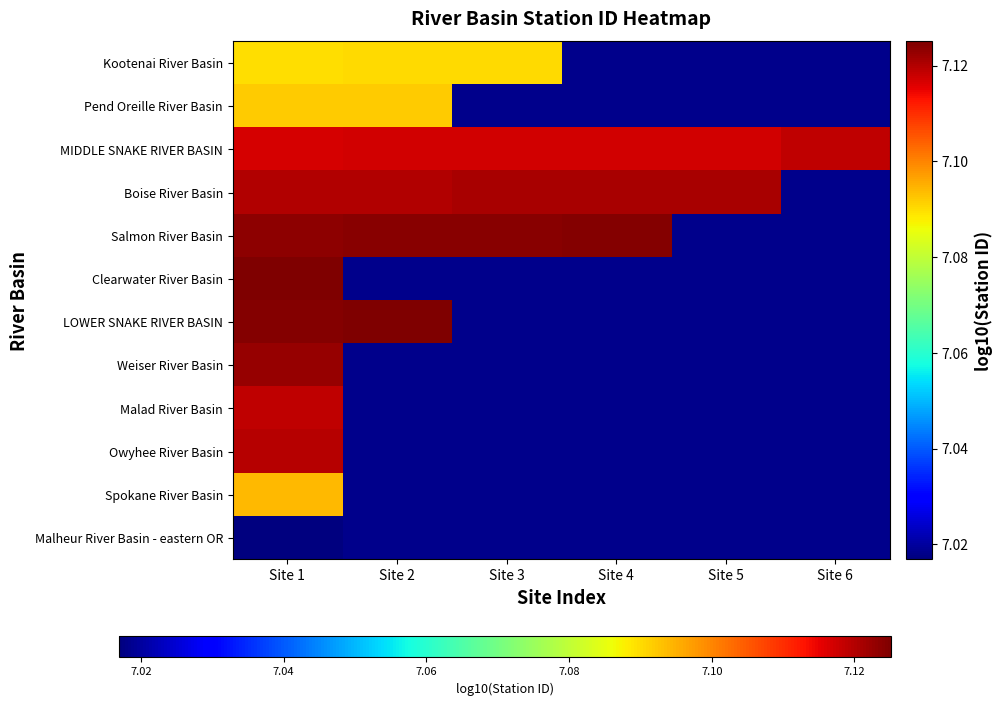

How many series are shown in this chart?

12